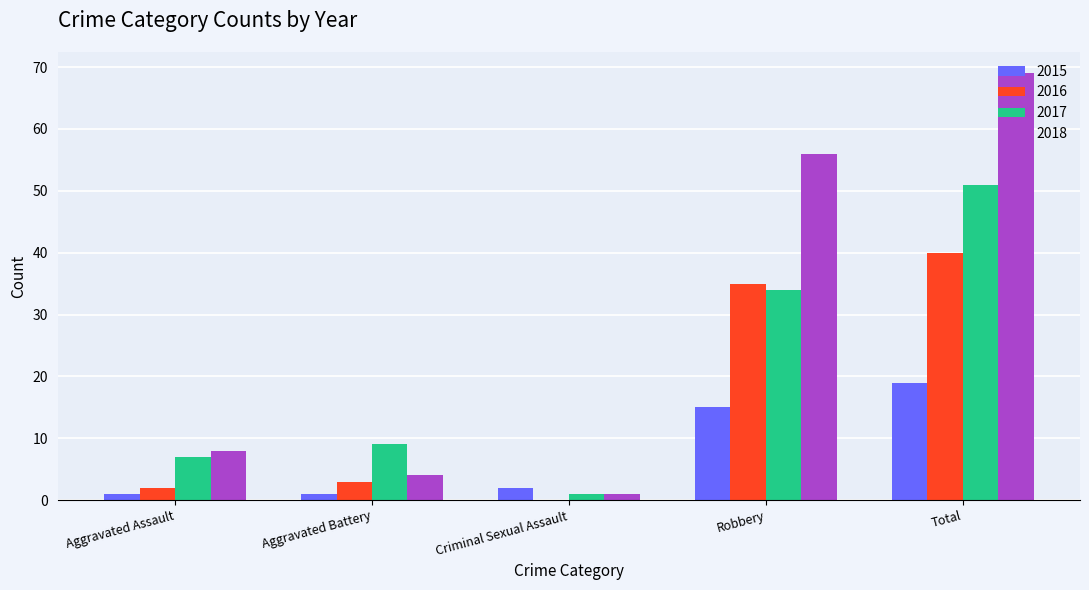

How many series are shown in this chart?

4